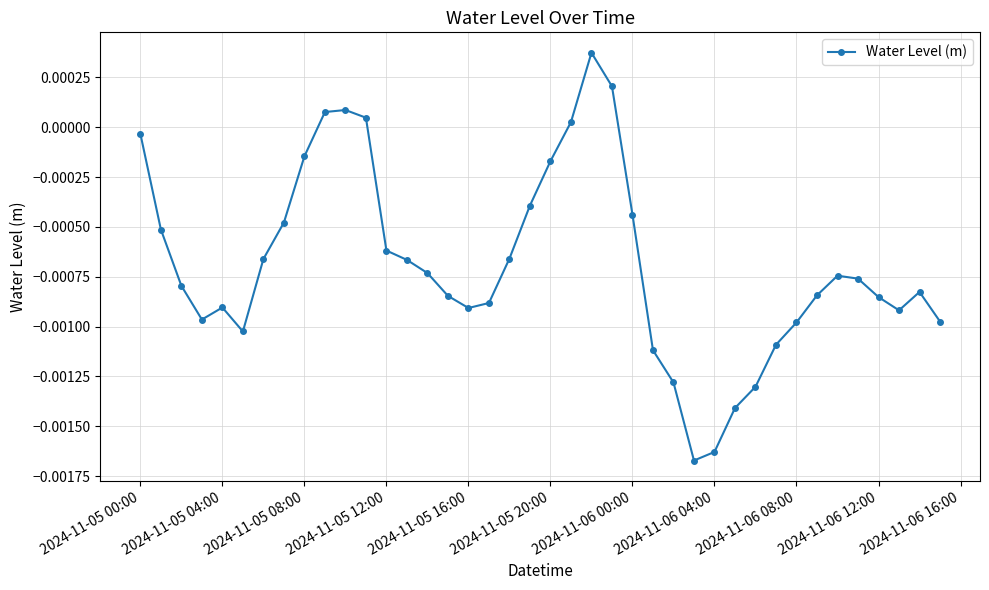

Where is the first local maximum?

2024-11-05 04:00